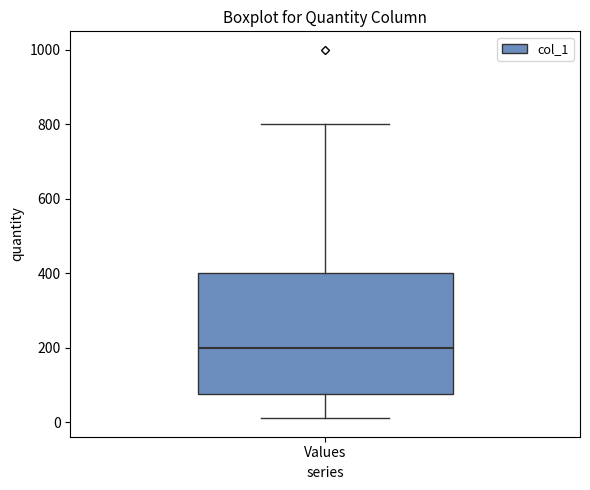

Transcribe this box plot: give where the median line is, the range the box spans, and where the two whiskers end, as read against the y-axis. The values are not printed on the chart, so give them approximately, as read against the axis.

median 200, box 80 to 400, whiskers 20 to 800